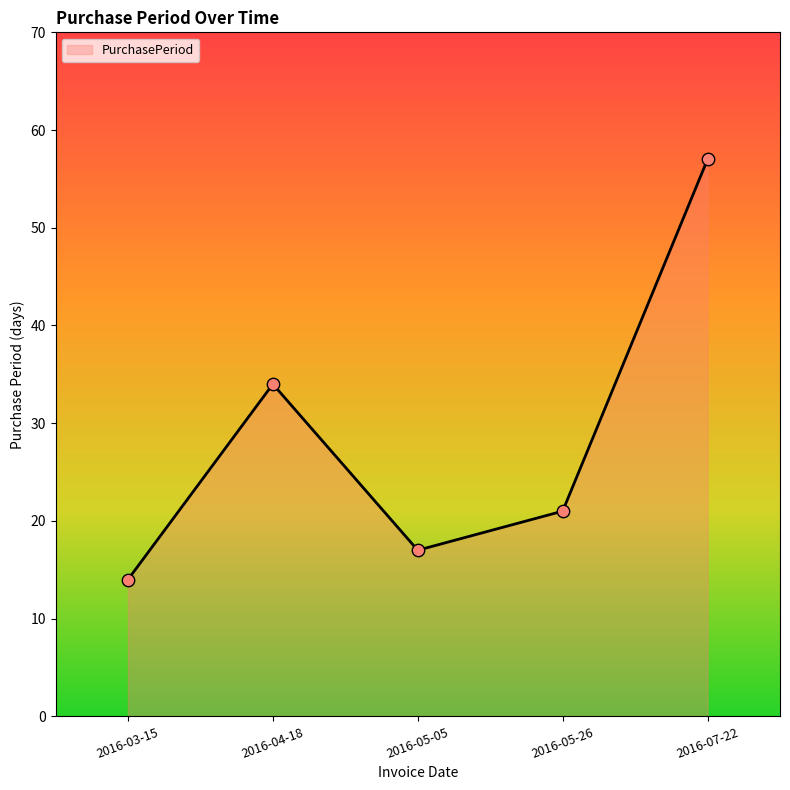

What is the change in value from 2016-05-05 to 2016-05-26?

+4